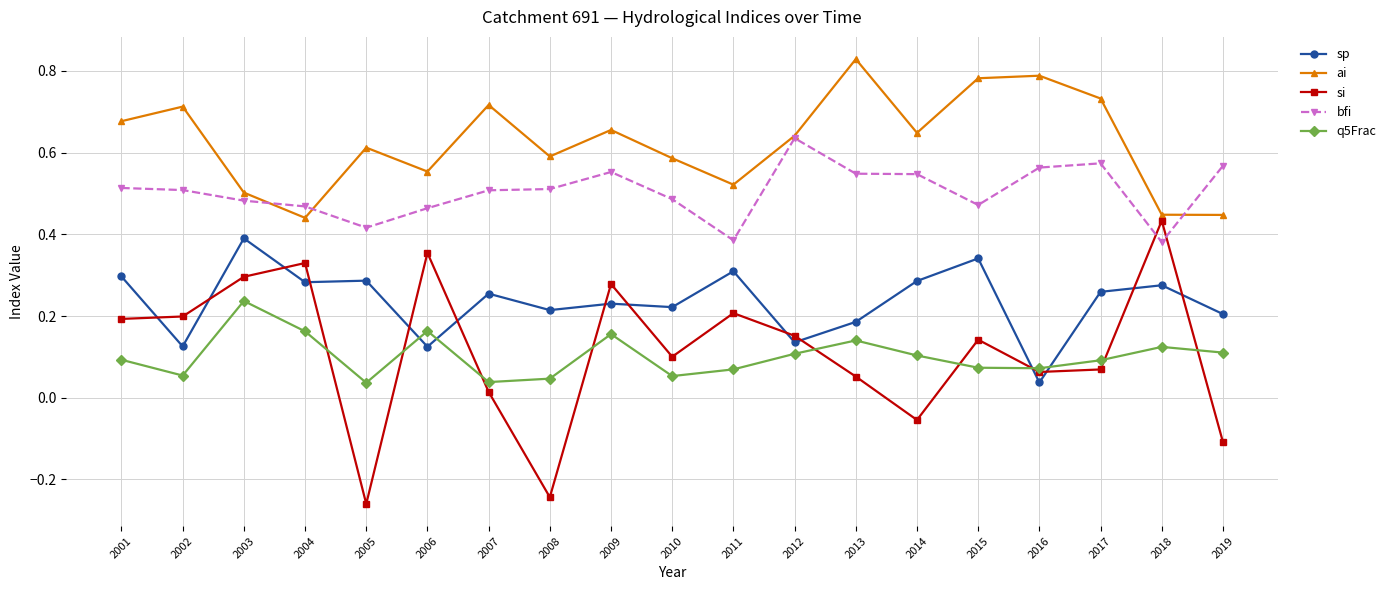

How many values in the si series exceed 0?

15